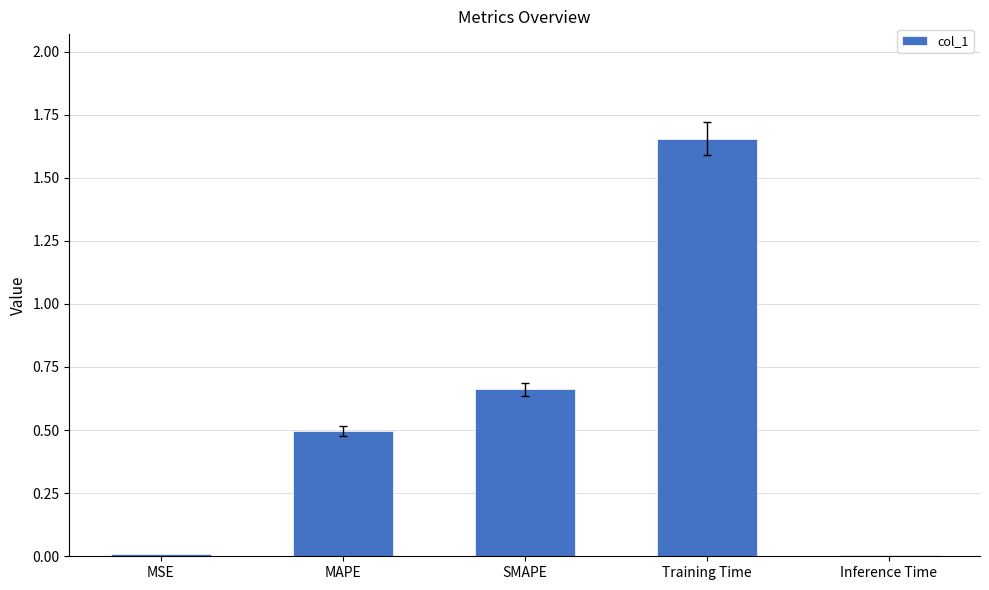

Between Training Time and Inference Time, which is larger?

Training Time